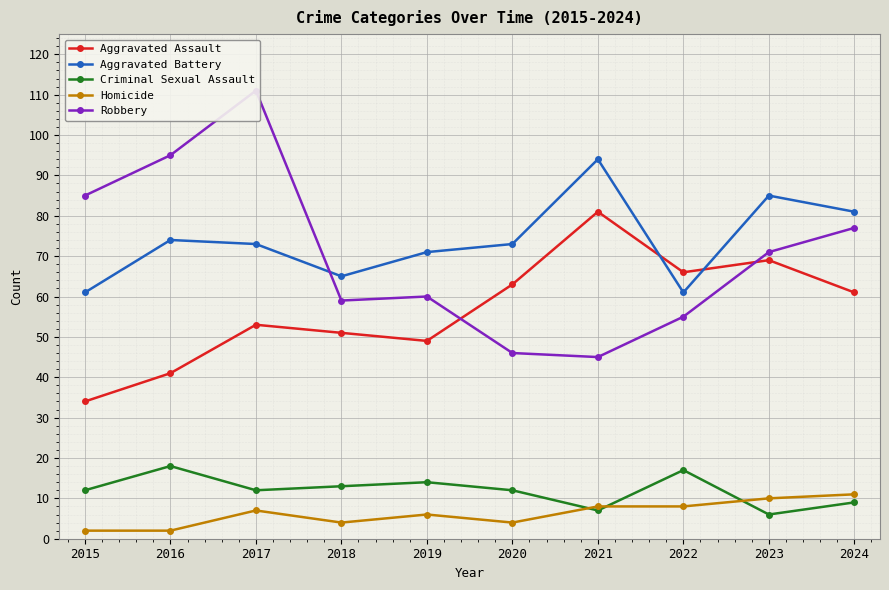

Rank the series at 2024 from highest to lowest value.

Aggravated Battery, Robbery, Aggravated Assault, Homicide, Criminal Sexual Assault